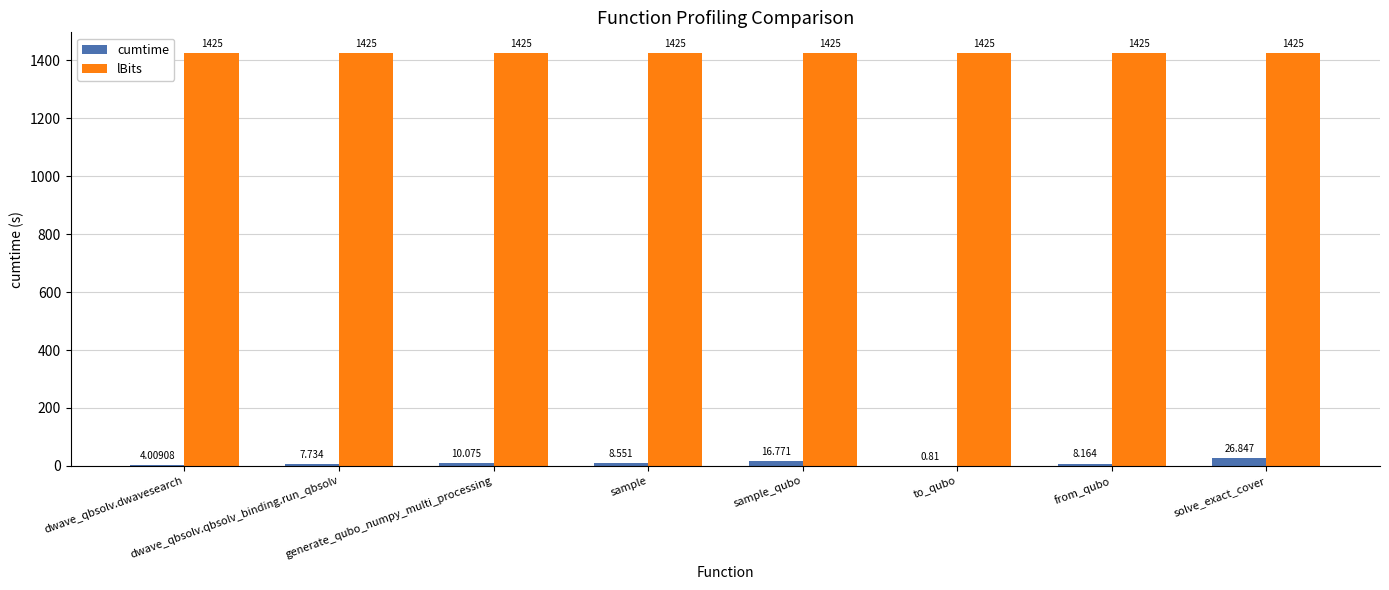

At which label does cumtime first exceed 8?

generate_qubo_numpy_multi_processing